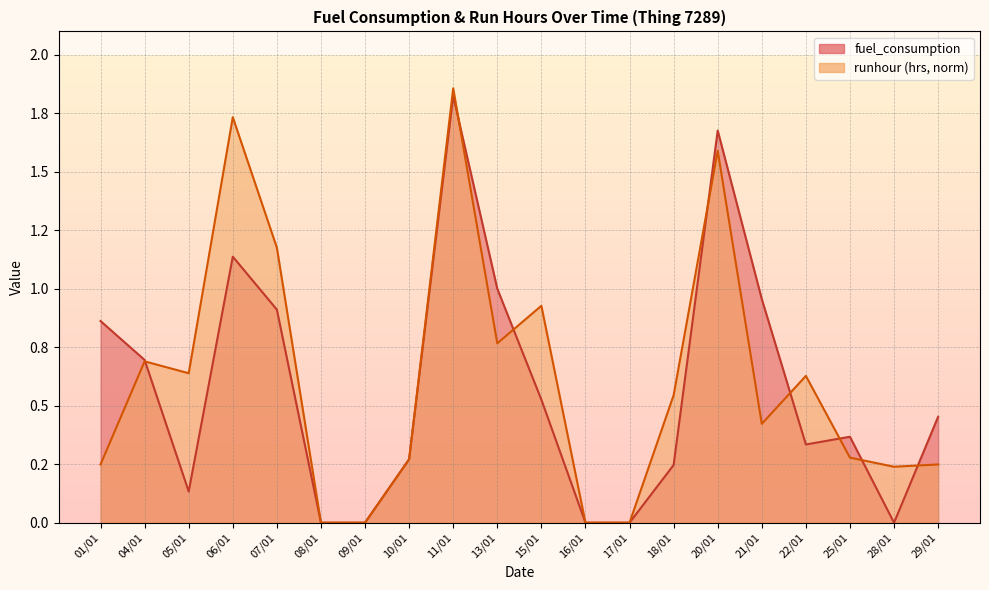

Which has a higher value, 01/01 or 04/01?

01/01